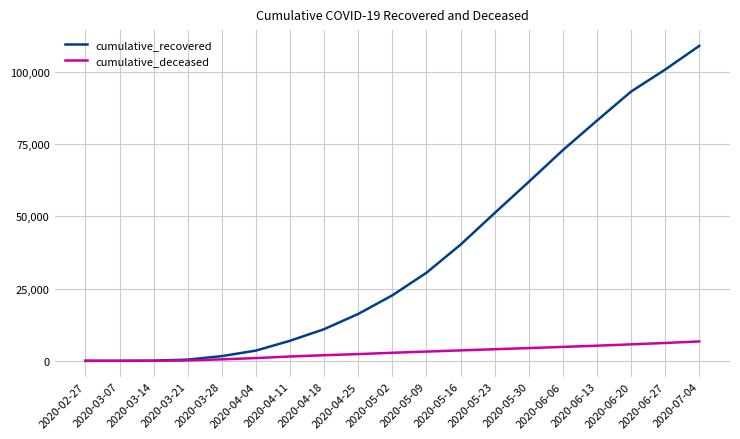

What is the average value of the cumulative_deceased series?

2846